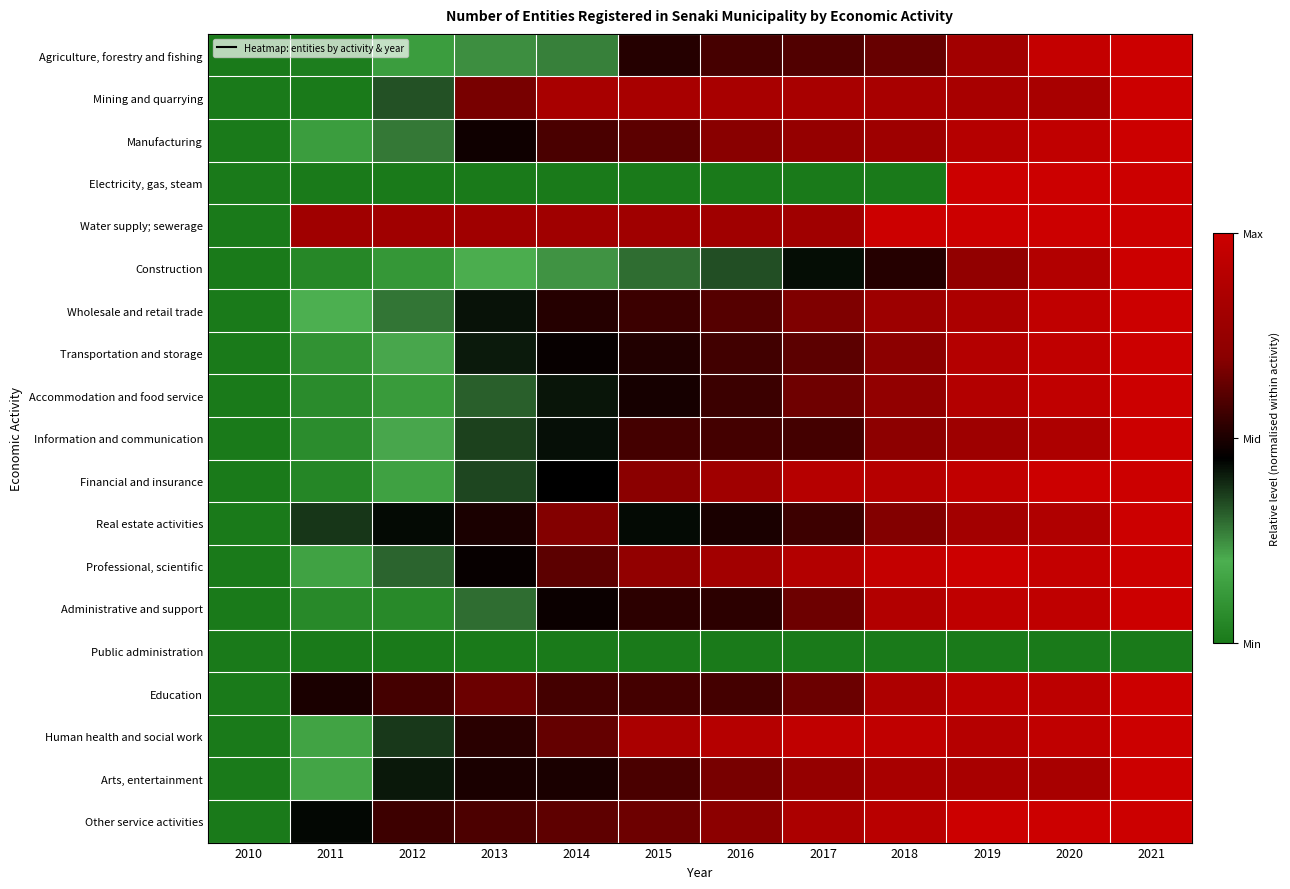

How many series are shown in this chart?

19